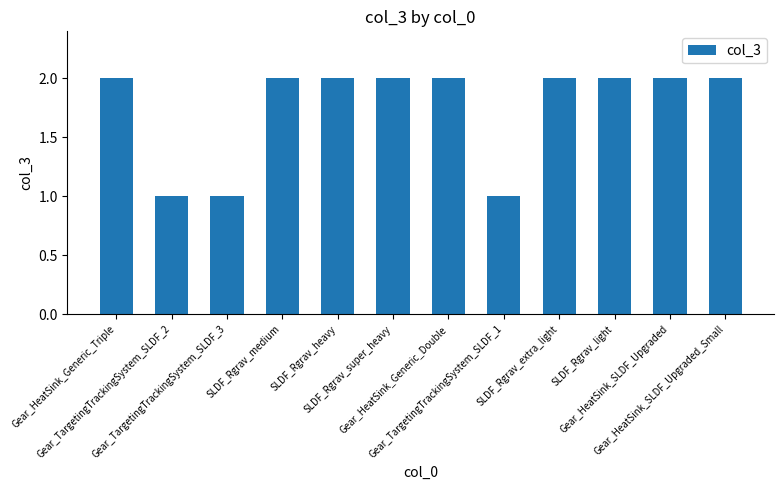

What is the sum of all values?

21